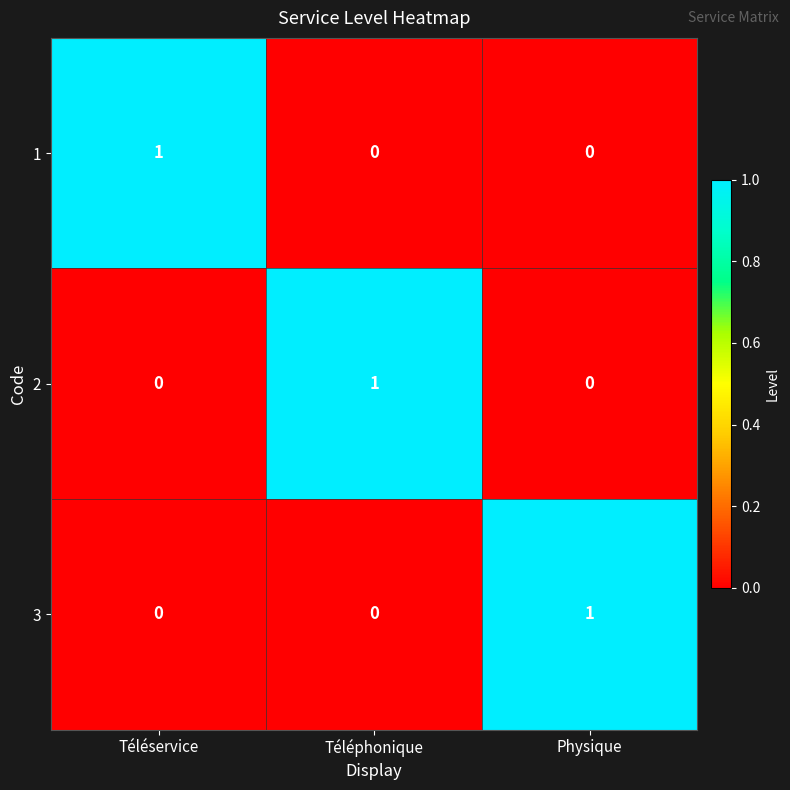

Count the 1 values in the range 0 to 1.

3